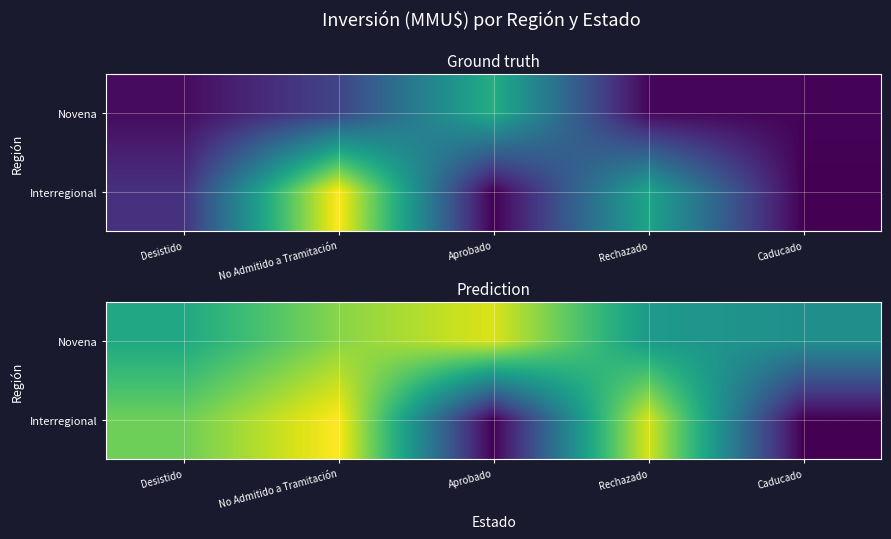

Which series changed the most between No Admitido a Tramitación and Caducado?

Interregional